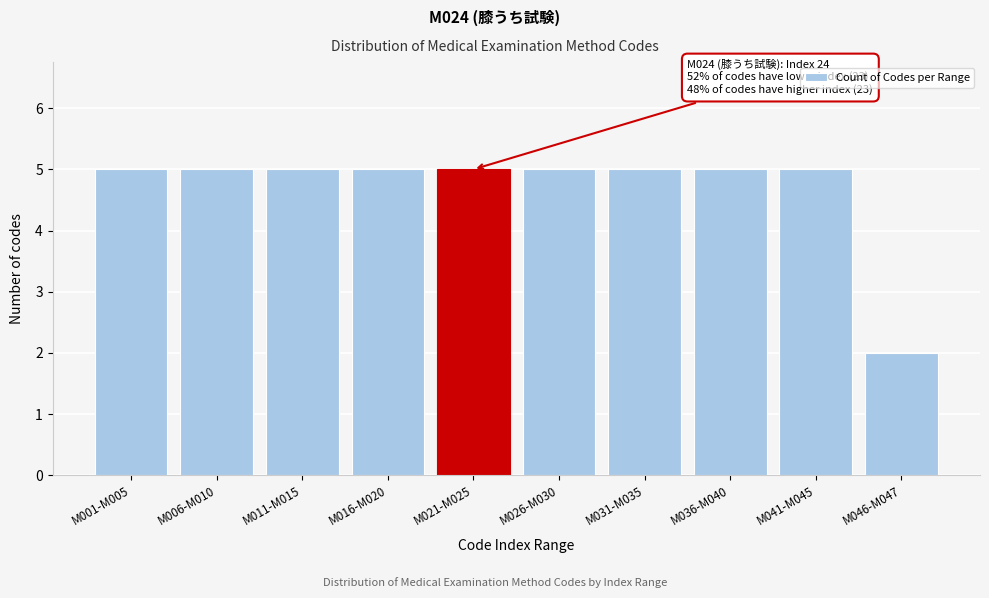

Reading left to right, list all the values displayed in this chart.

M001-M005=5	M006-M010=5	M011-M015=5	M016-M020=5	M021-M025=5	M026-M030=5	M031-M035=5	M036-M040=5	M041-M045=5	M046-M047=2